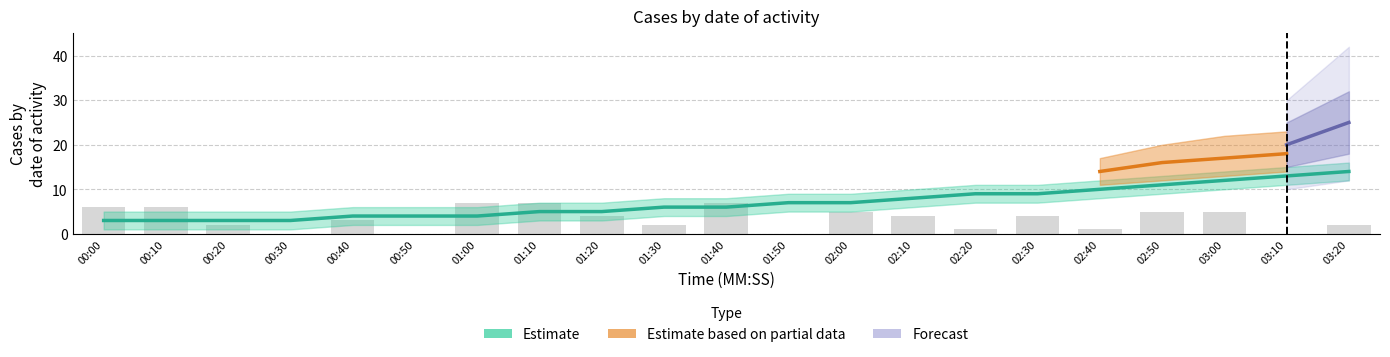

Rank the categories by value from highest to lowest.

01:00, 01:10, 01:40, 00:00, 00:10, 02:00, 02:50, 03:00, 01:20, 02:10, 02:30, 00:40, 00:20, 01:30, 03:20, 02:20, 02:40, 00:30, 00:50, 01:50, 03:10